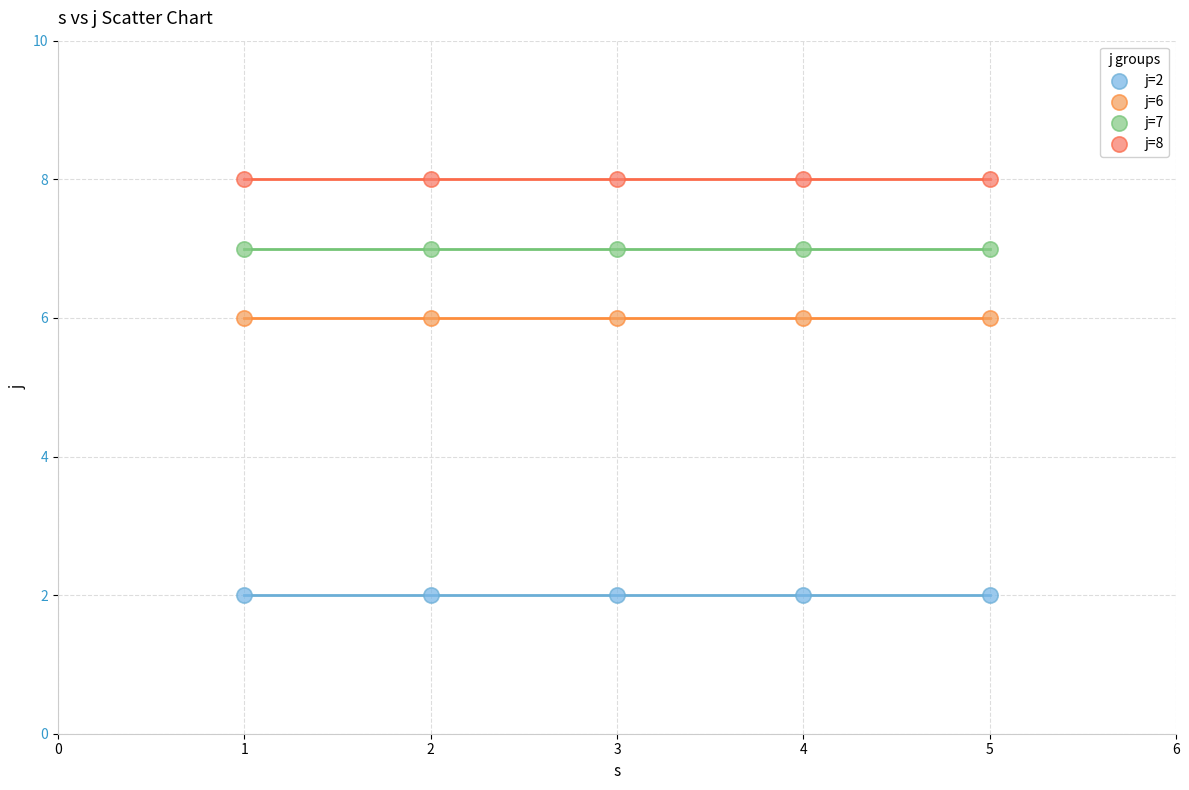

Which series reaches the maximum Y coordinate?

j=8